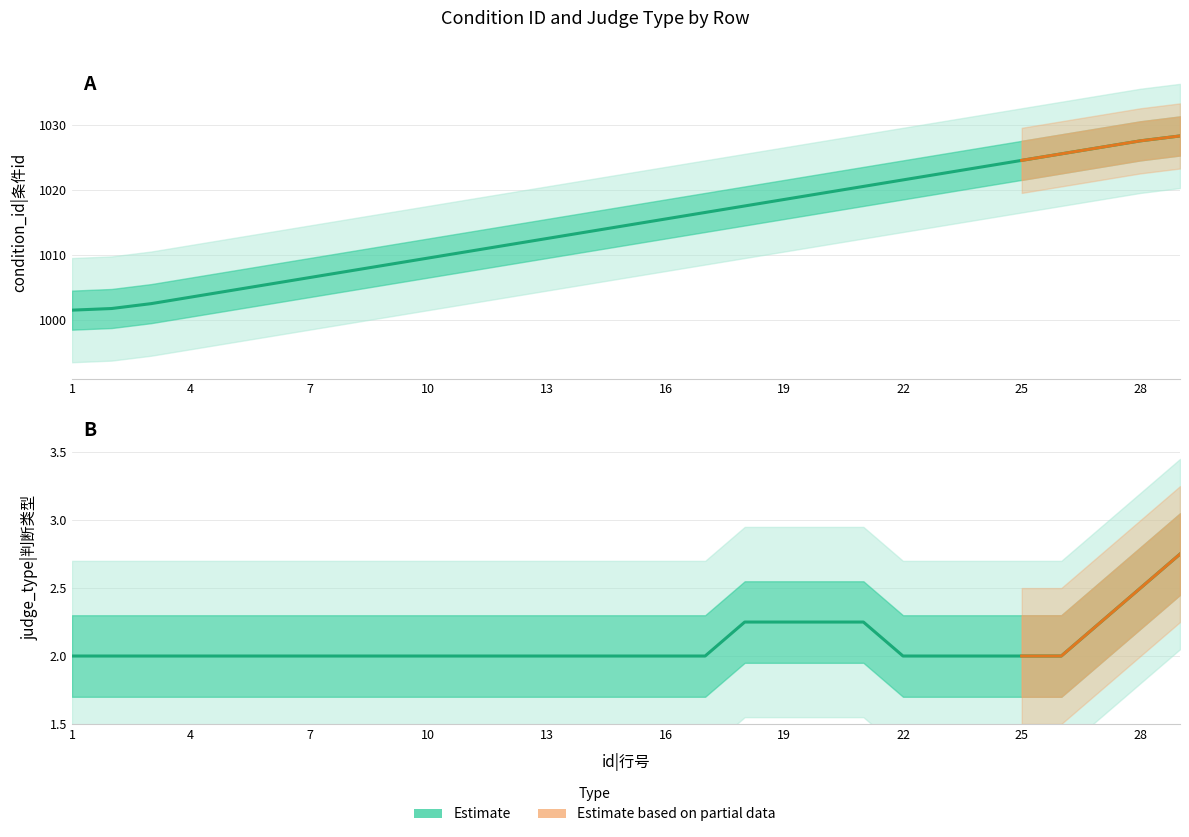

What is the value of the 4th point from the left?

1003.5